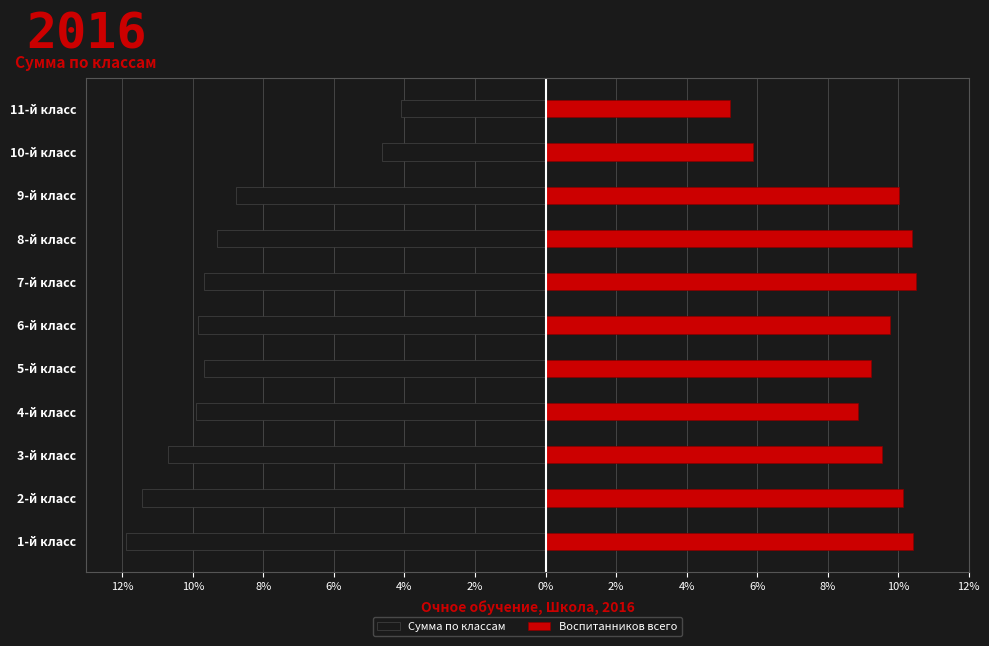

Reading left to right, extract all data points from this chart.

Сумма по классам: -11.9	-11.4	-10.7	-9.9	-9.7	-9.8	-9.7	-9.3	-8.8	-4.6	-4.1
Воспитанников всего: 10.4	10.1	9.5	8.9	9.2	9.8	10.5	10.4	10.0	5.9	5.2